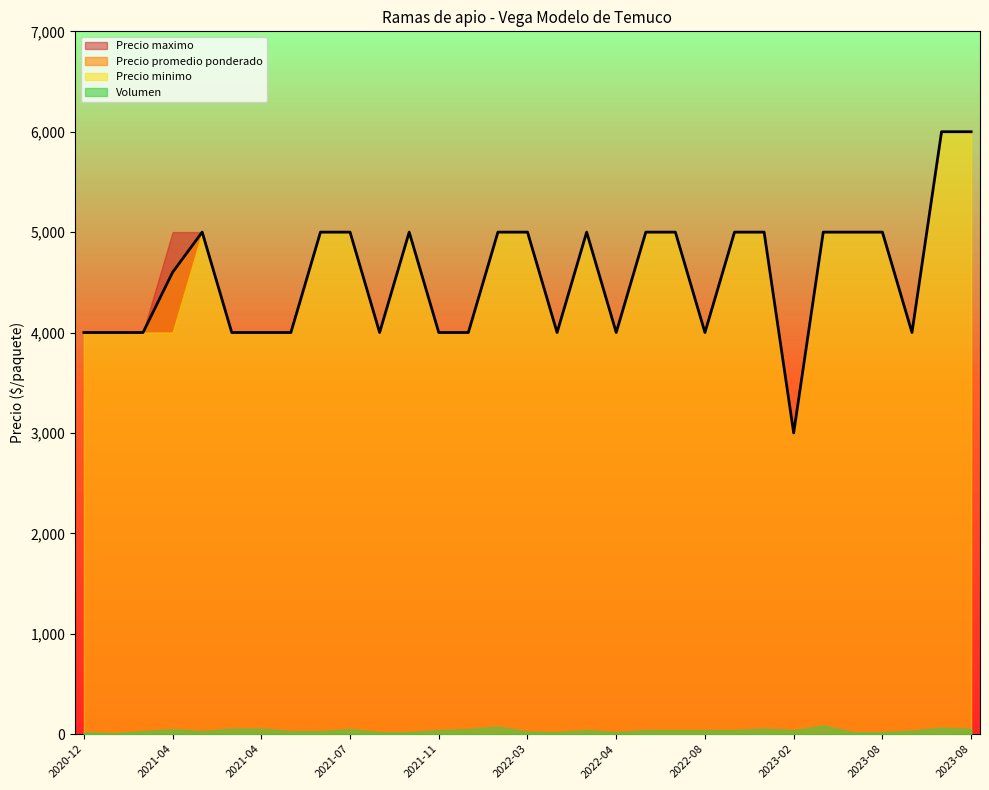

Which series has the largest range (max minus min)?

Precio promedio ponderado